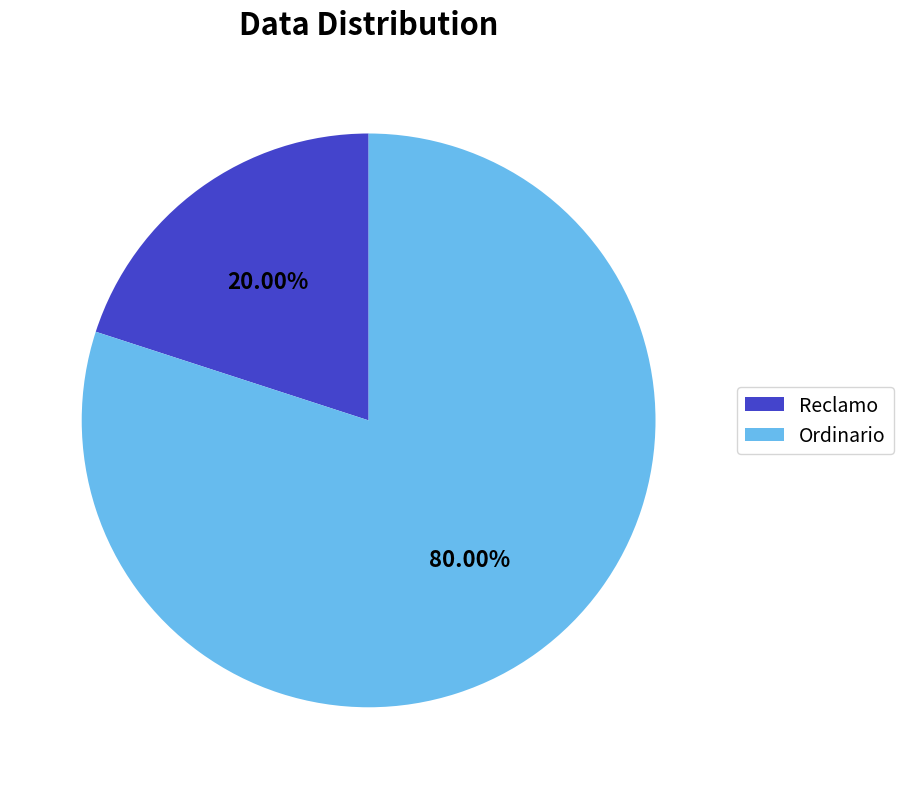

Approximately how many times larger is the value at Ordinario compared to Reclamo?

4.0